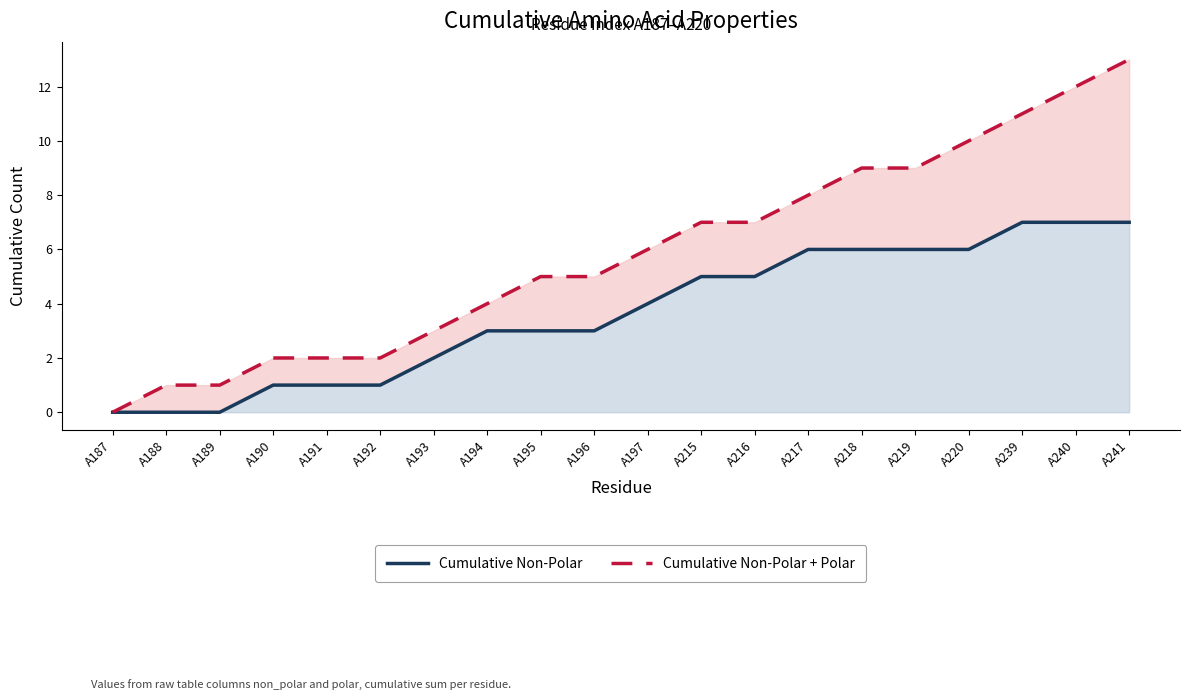

Reading left to right, transcribe all the data shown in this chart.

Cumulative Non-Polar: 0	0	0	1	1	1	2	3	3	3	4	5	5	6	6	6	6	7	7	7
Cumulative Non-Polar + Polar: 0	1	1	2	2	2	3	4	5	5	6	7	7	8	9	9	10	11	12	13